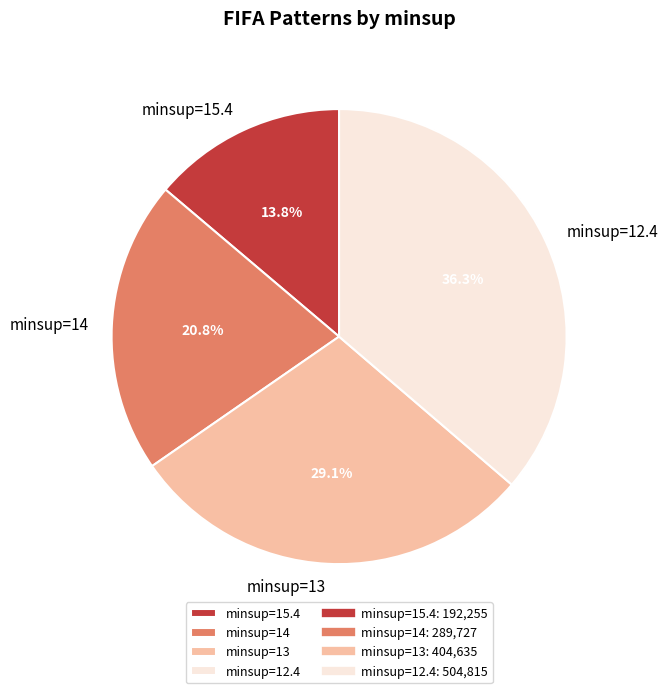

Which category has the biggest portion of the pie?

minsup=12.4